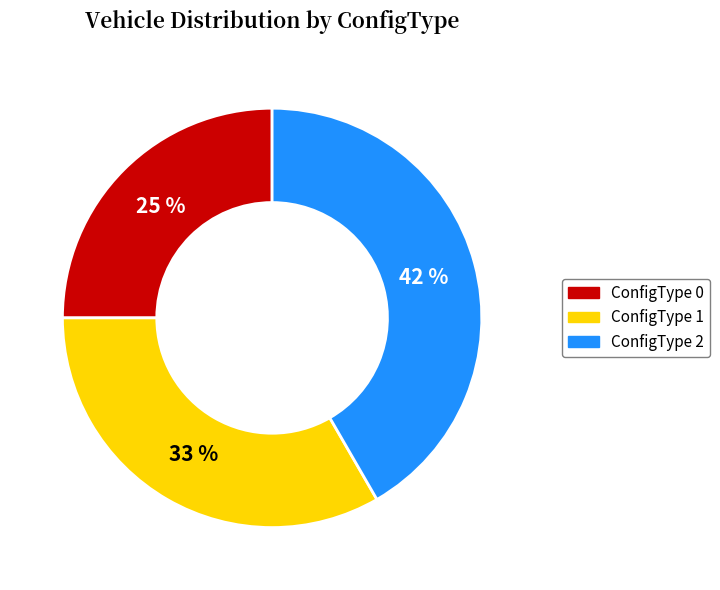

Is there a majority slice in this chart?

No